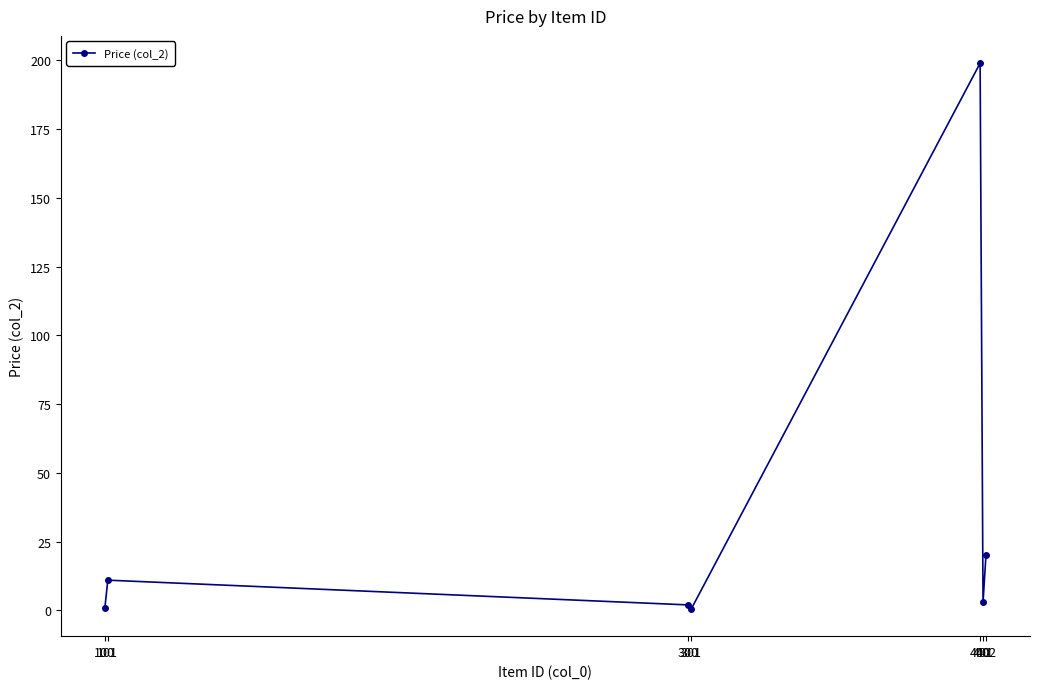

What is the change in value from 100 to 301?

-0.4